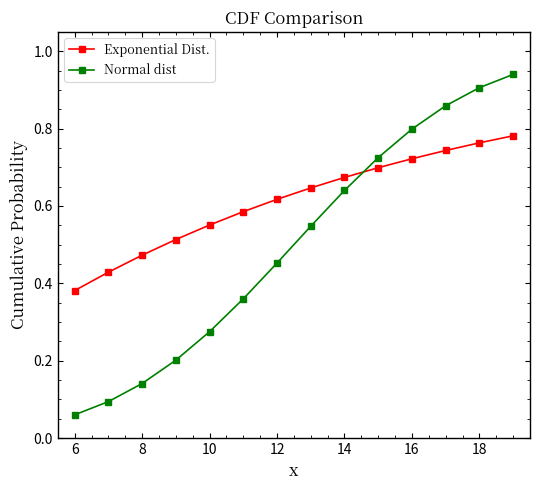

True or false: Exponential Dist. and Normal dist intersect in this chart.

True